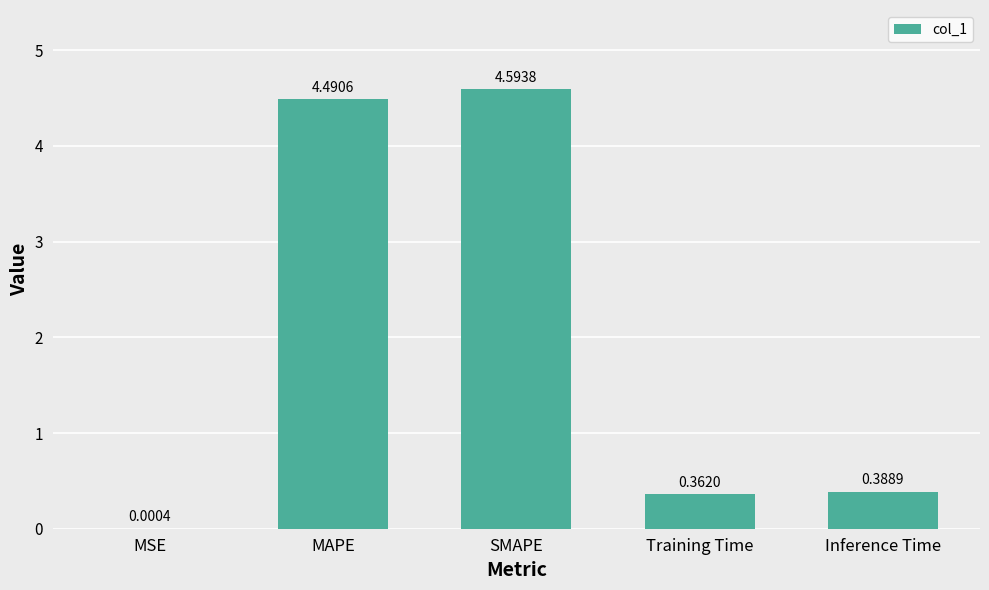

How many categories are shown in the chart?

5